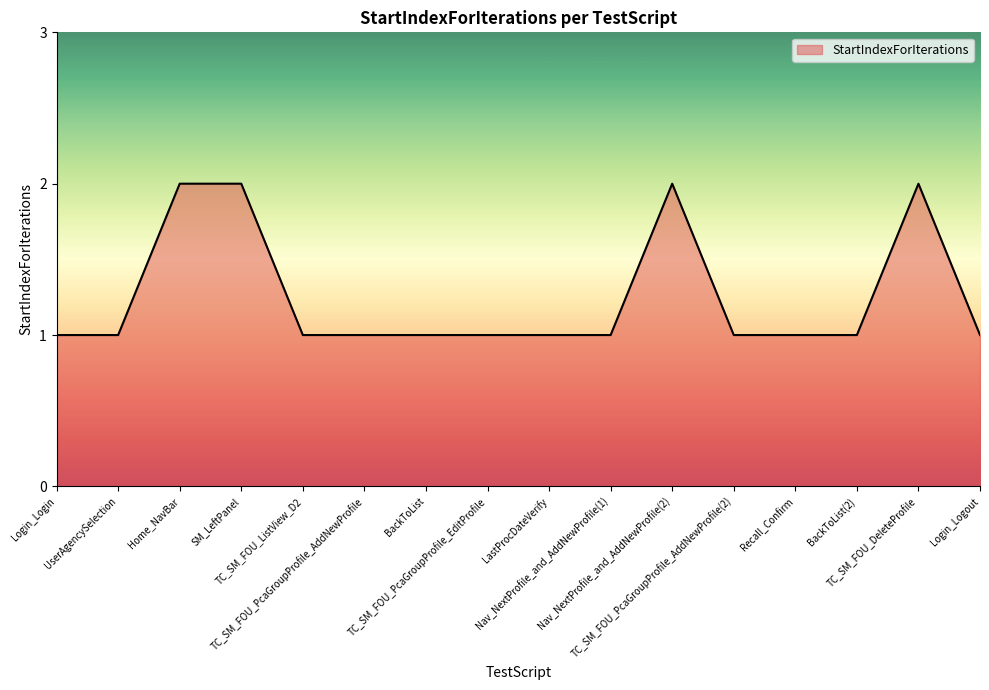

What is the average value?

1